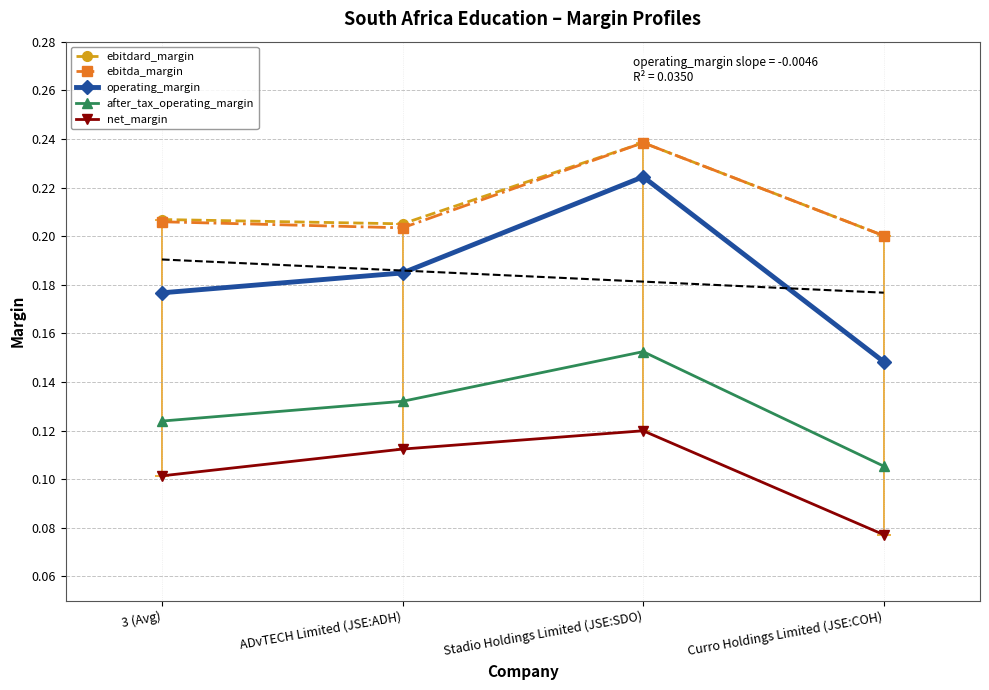

Reading right to left, transcribe all the data shown in this chart.

ebitdard_margin: Curro Holdings Limited (JSE:COH)=0.2	Stadio Holdings Limited (JSE:SDO)=0.2	ADvTECH Limited (JSE:ADH)=0.2	3 (Avg)=0.2
ebitda_margin: Curro Holdings Limited (JSE:COH)=0.2	Stadio Holdings Limited (JSE:SDO)=0.2	ADvTECH Limited (JSE:ADH)=0.2	3 (Avg)=0.2
operating_margin: Curro Holdings Limited (JSE:COH)=0.1	Stadio Holdings Limited (JSE:SDO)=0.2	ADvTECH Limited (JSE:ADH)=0.2	3 (Avg)=0.2
after_tax_operating_margin: Curro Holdings Limited (JSE:COH)=0.1	Stadio Holdings Limited (JSE:SDO)=0.2	ADvTECH Limited (JSE:ADH)=0.1	3 (Avg)=0.1
net_margin: Curro Holdings Limited (JSE:COH)=0.1	Stadio Holdings Limited (JSE:SDO)=0.1	ADvTECH Limited (JSE:ADH)=0.1	3 (Avg)=0.1